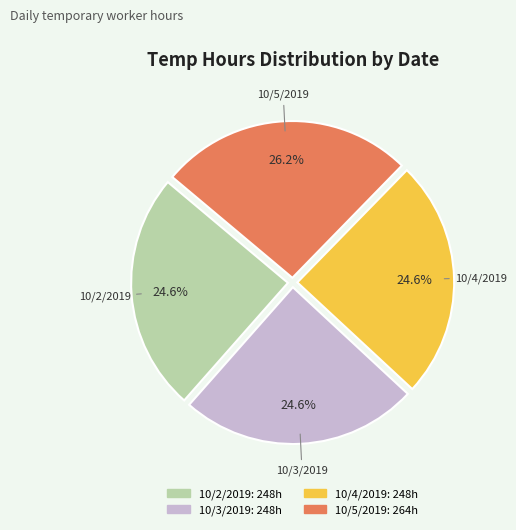

To the nearest percent, what is the combined percentage of 10/5/2019 and 10/3/2019?

51%